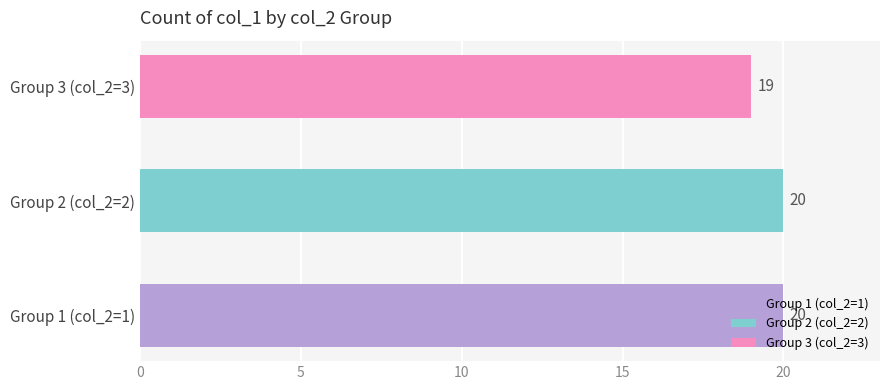

Does the chart contain stacked bars?

No